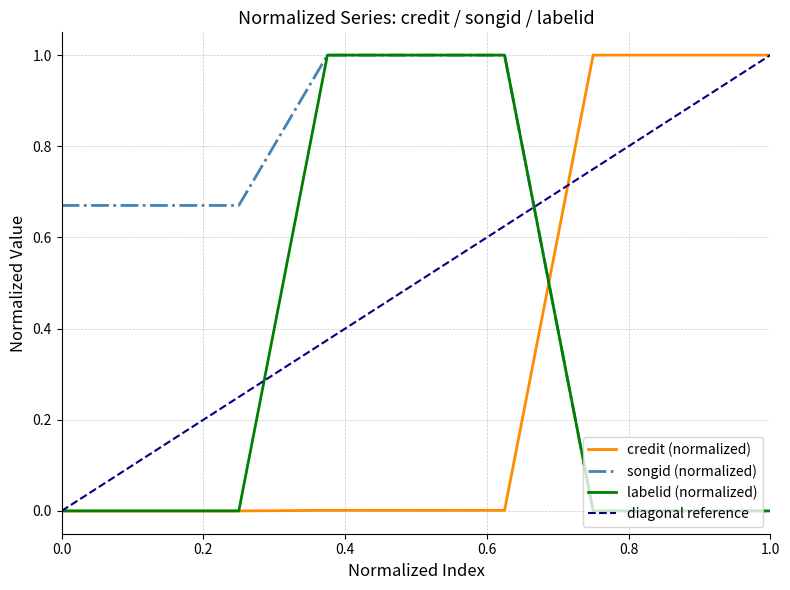

Which series has the largest total across all categories?

songid